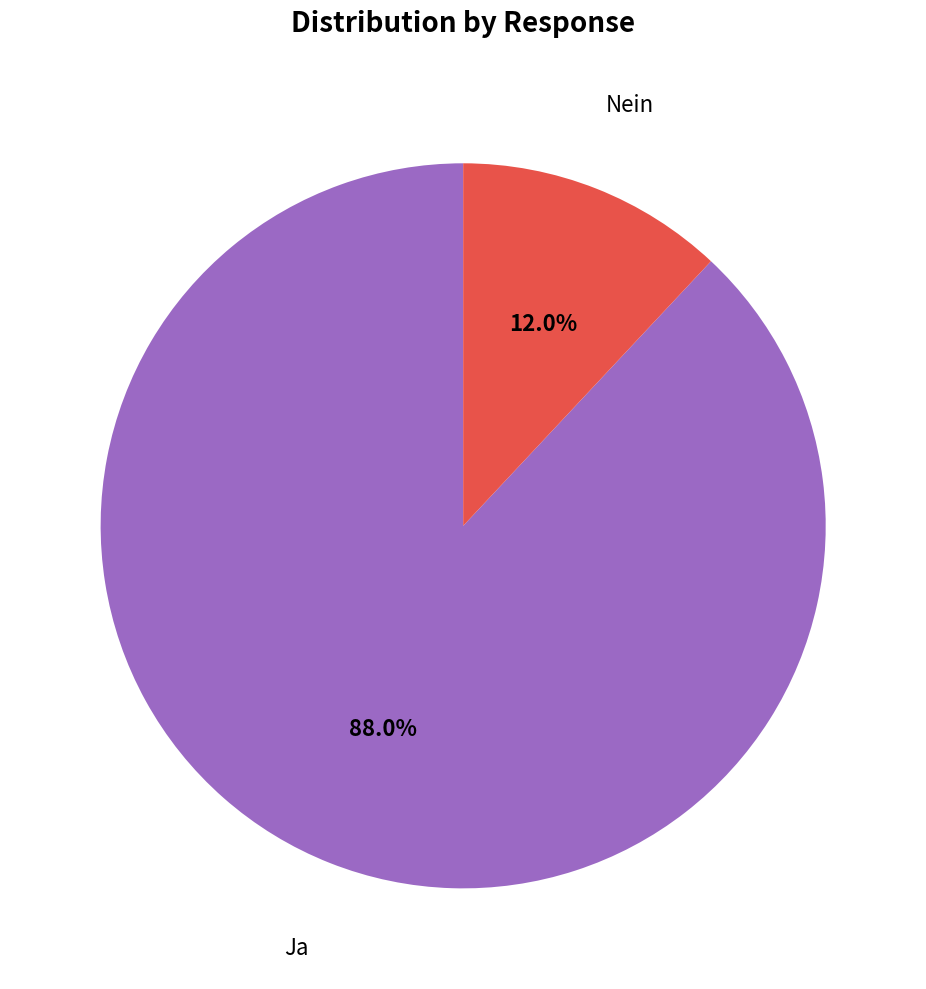

Is there any slice that represents more than half of the pie?

Yes